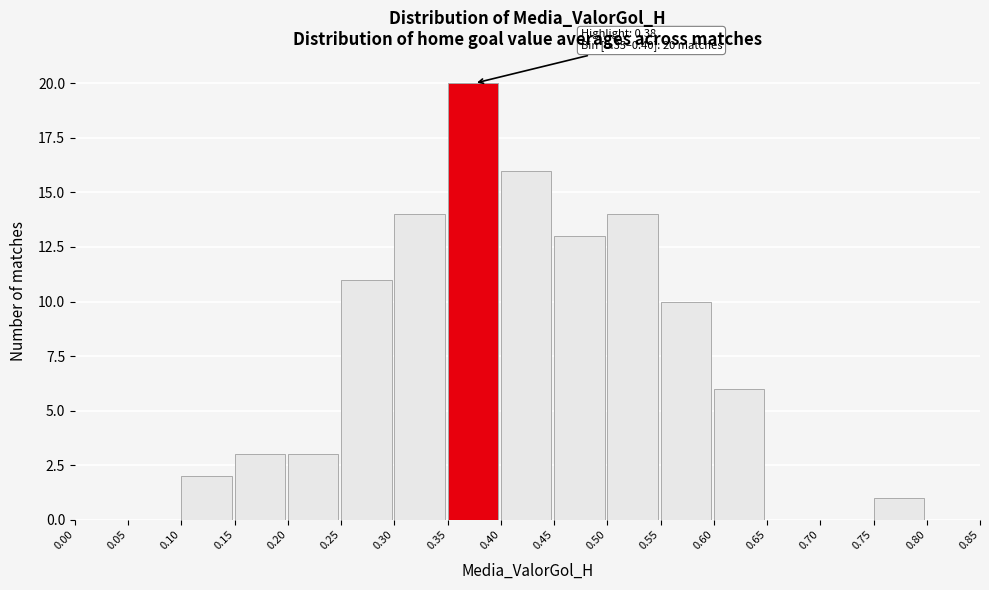

Over which range of the x-axis is the bar tallest?

0.35 to 0.40